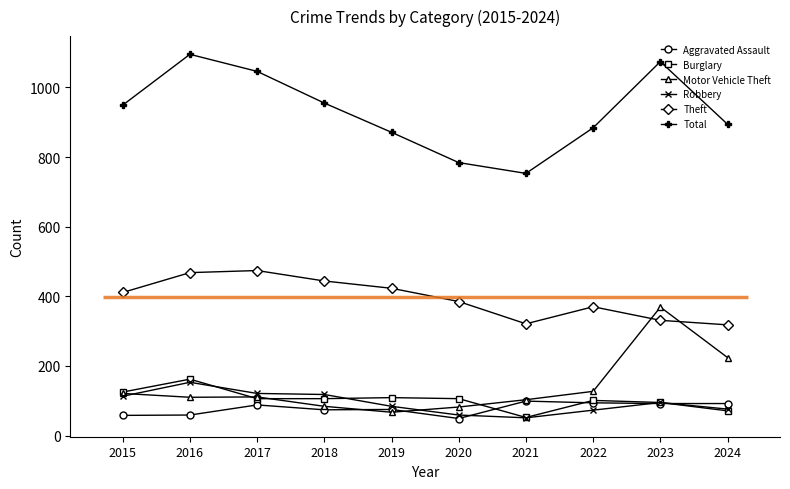

What value does the Aggravated Assault series have at 2019?

75